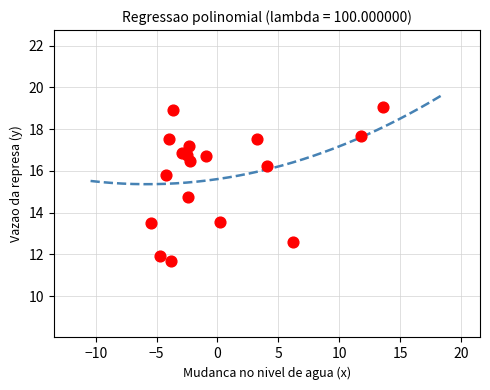

What is the range of Y values (max minus min)?

7.4